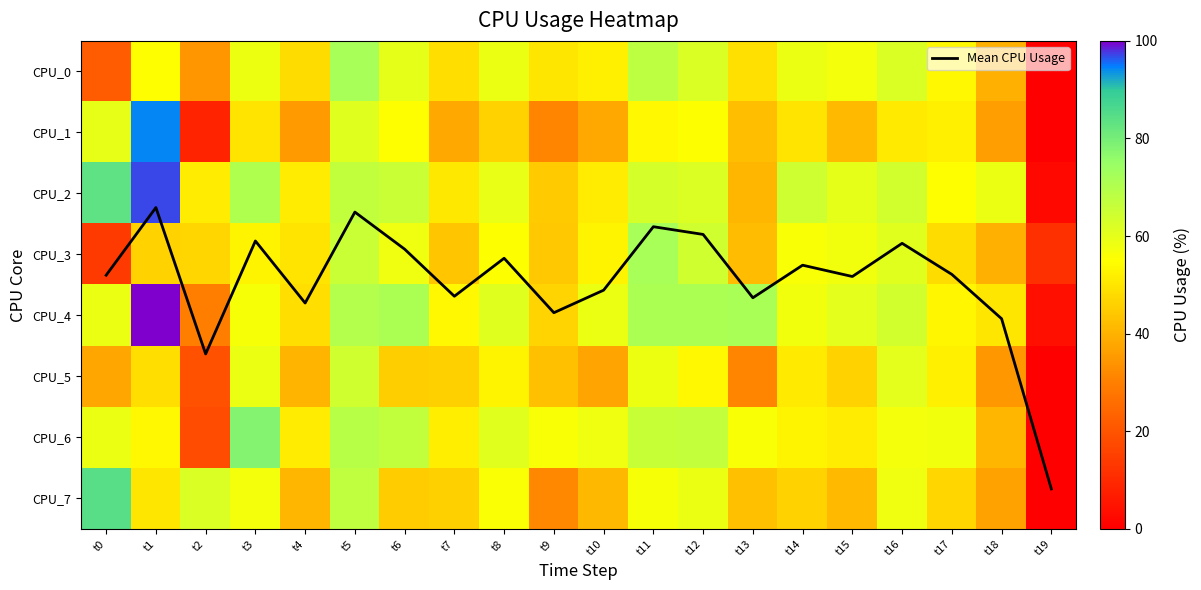

At how many categories does at least one series exceed 27?

19